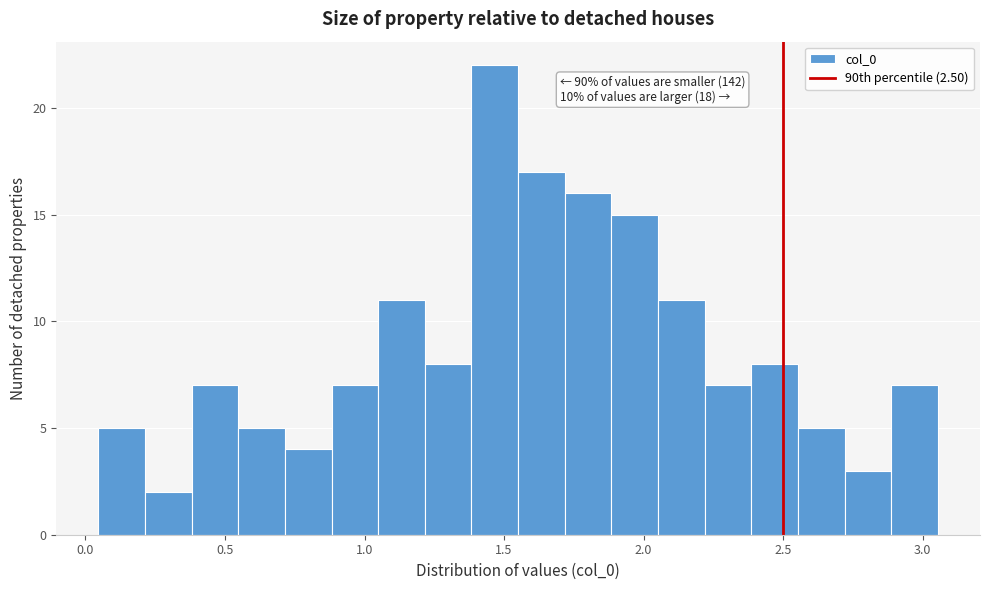

Around what value on the x-axis is the tallest bar? Give the approximate position of its centre, as read against the axis.

1.45